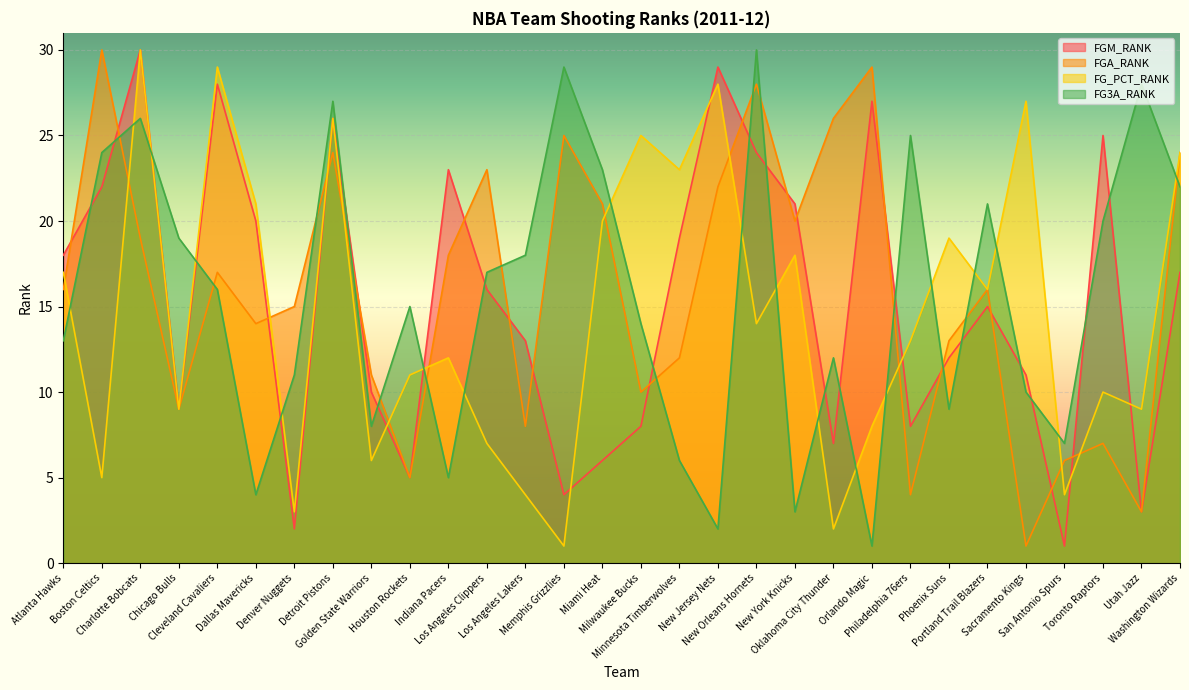

Where do FGA_RANK and FGM_RANK first cross each other?

Atlanta Hawks and Boston Celtics